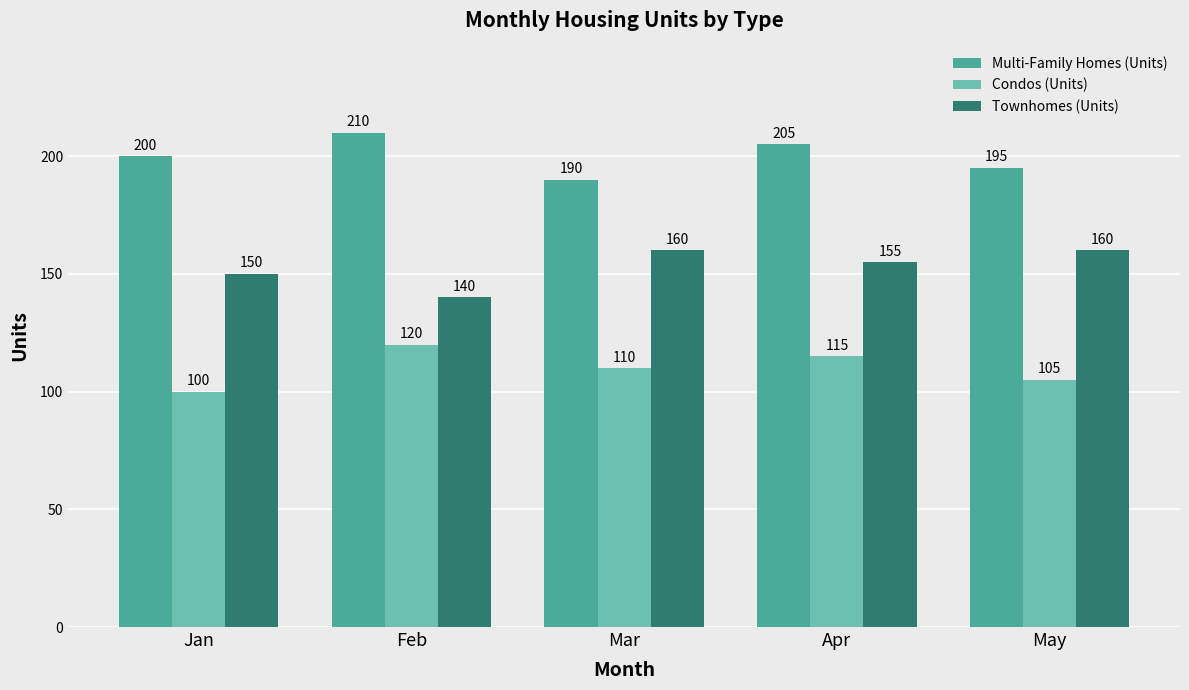

What is the spread (max minus min) of values at Mar?

80